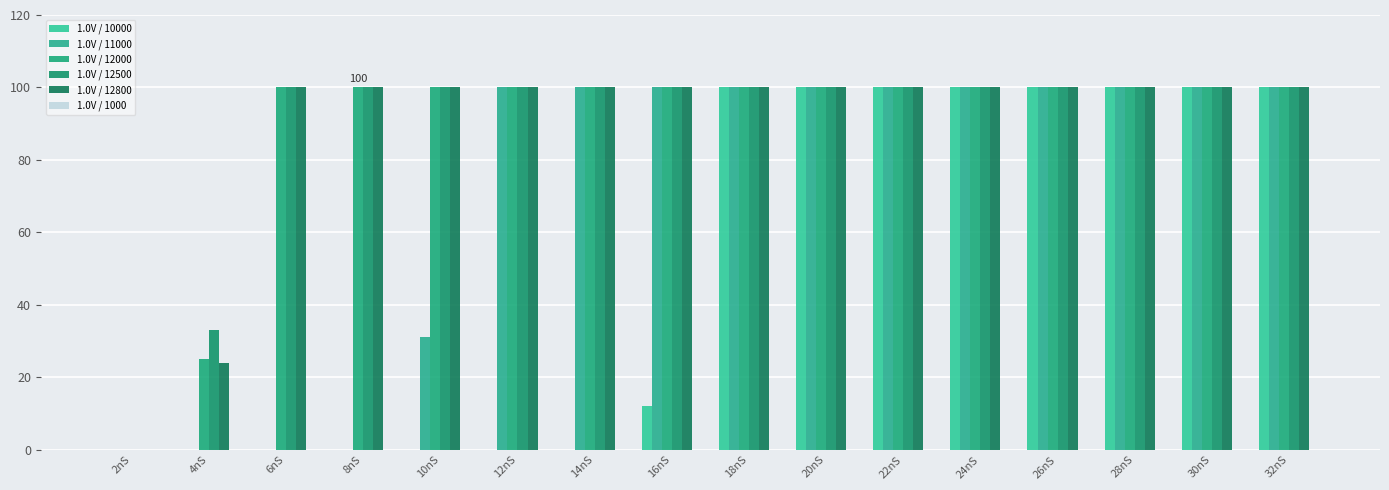

At how many categories does at least one series exceed 82?

14